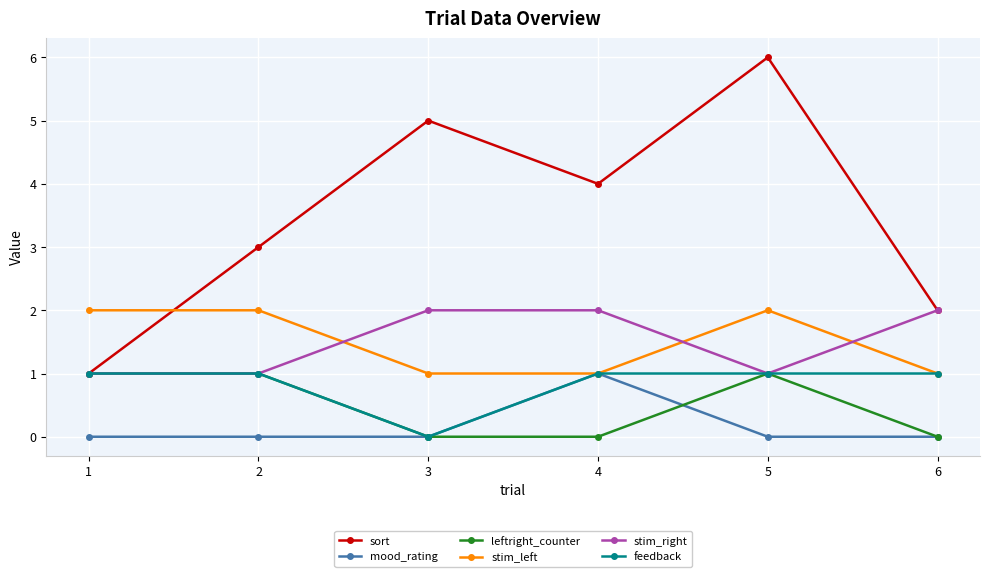

Which series changed the most between 3 and 6?

sort